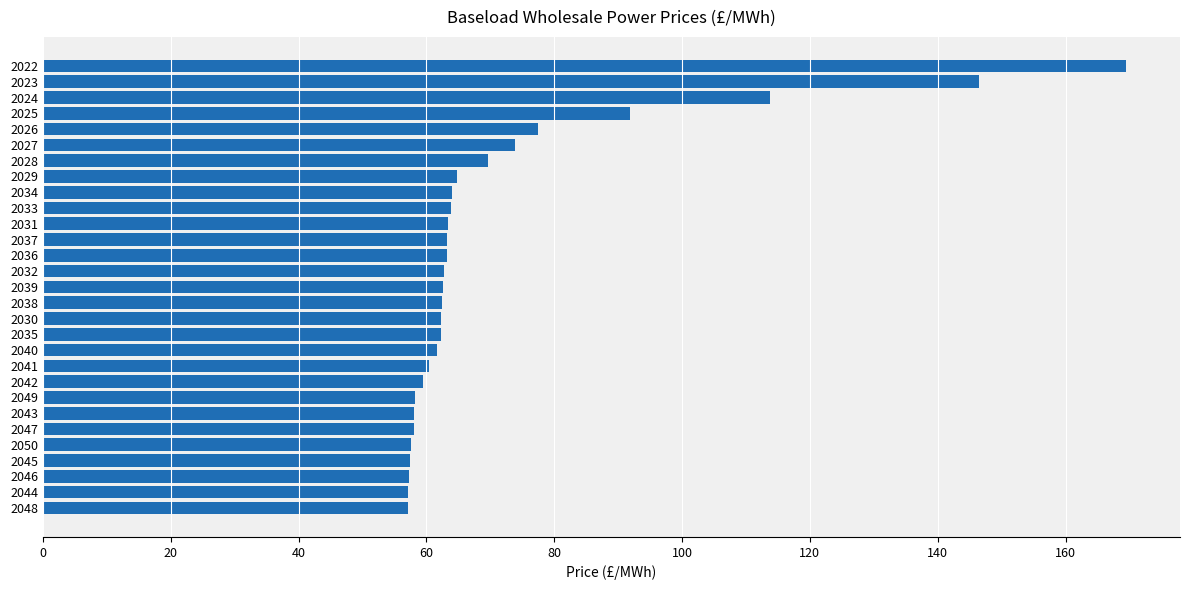

The chart shows a value of 113.7 at 2024. True or false?

True